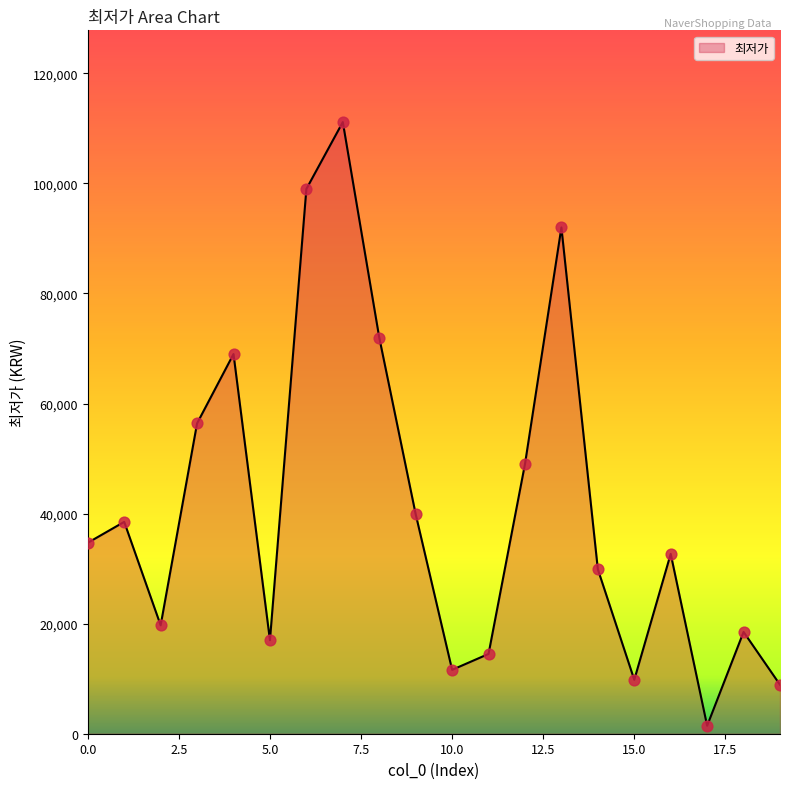

What is the difference between the maximum and minimum values?

109700